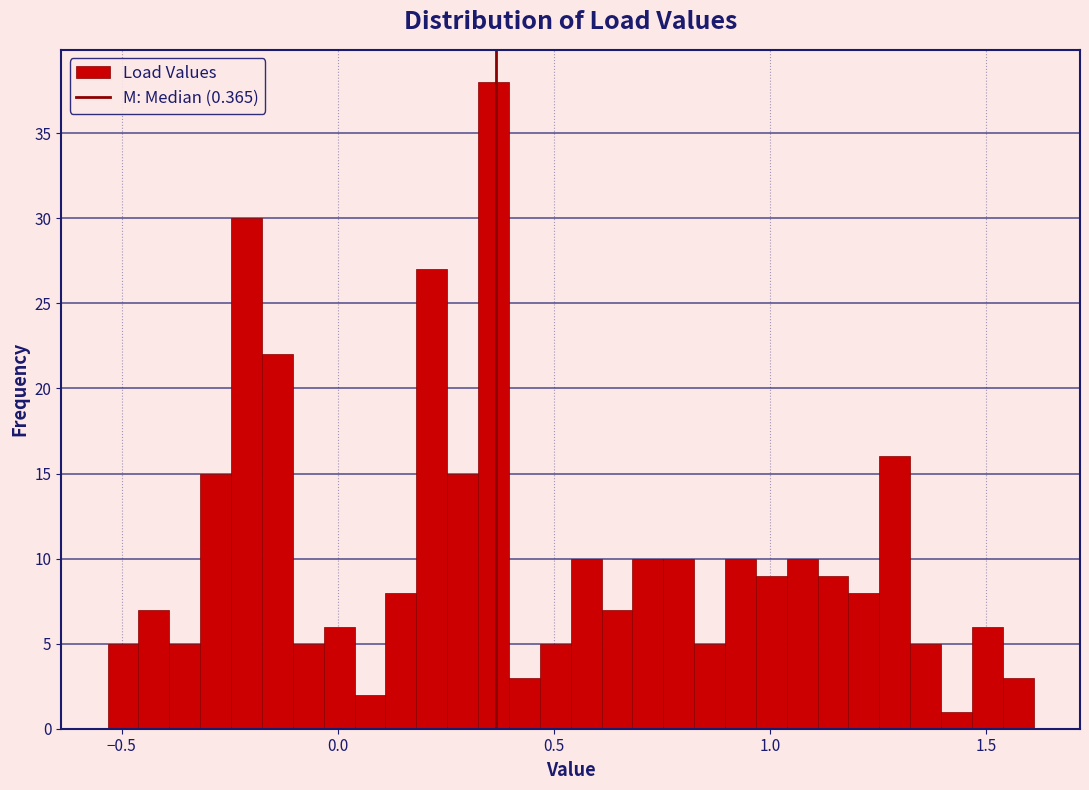

Read against the x-axis, roughly where is the centre of the tallest bar?

0.35